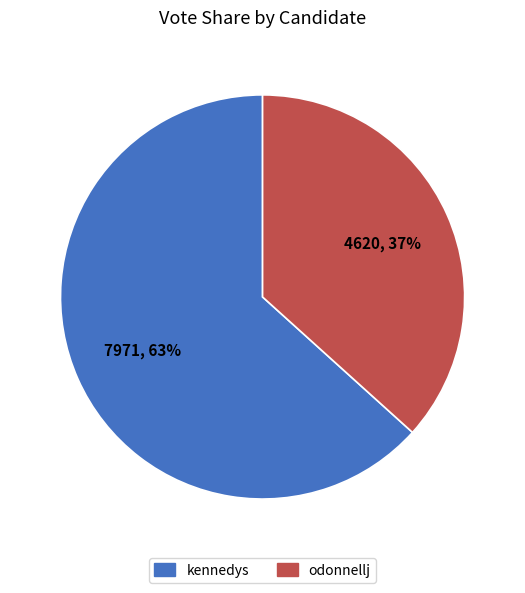

Approximately how many times larger is the value at kennedys compared to odonnellj?

1.7